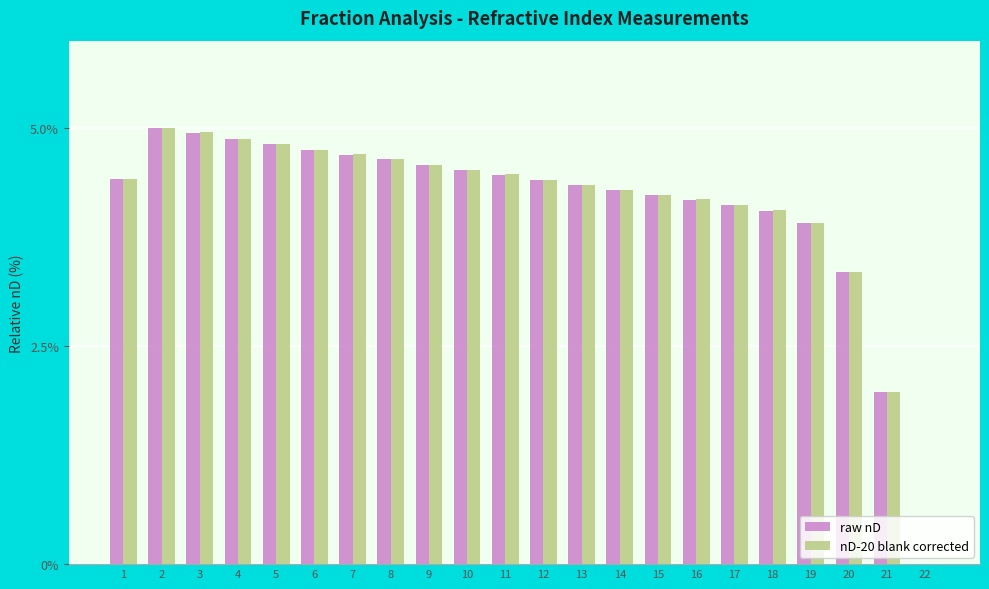

Is it true that nD-20 blank corrected equals -3.4 at 22?

False